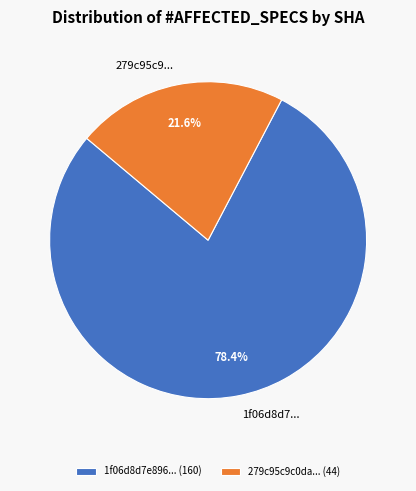

What percentage is NOT represented by 1f06d8d7e896... (160)?

21.6%